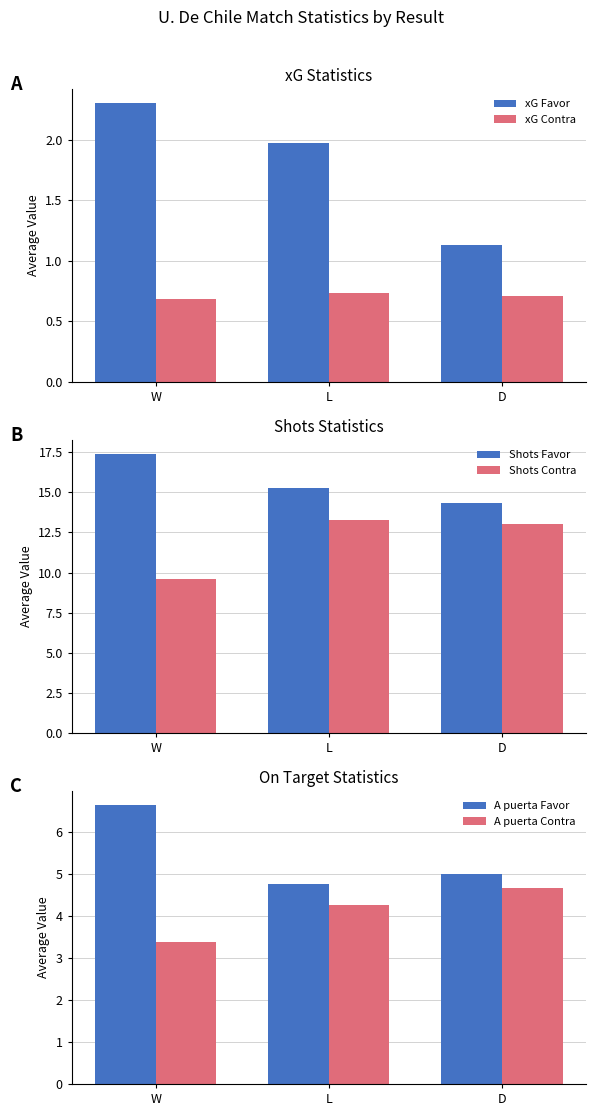

How many bars are there in total?

18